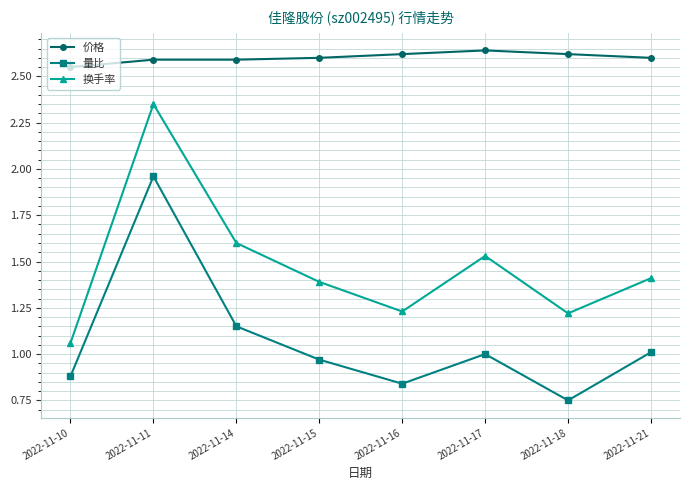

Is the value of 价格 at 2022-11-14 greater than the value of 量比 at 2022-11-17?

Yes